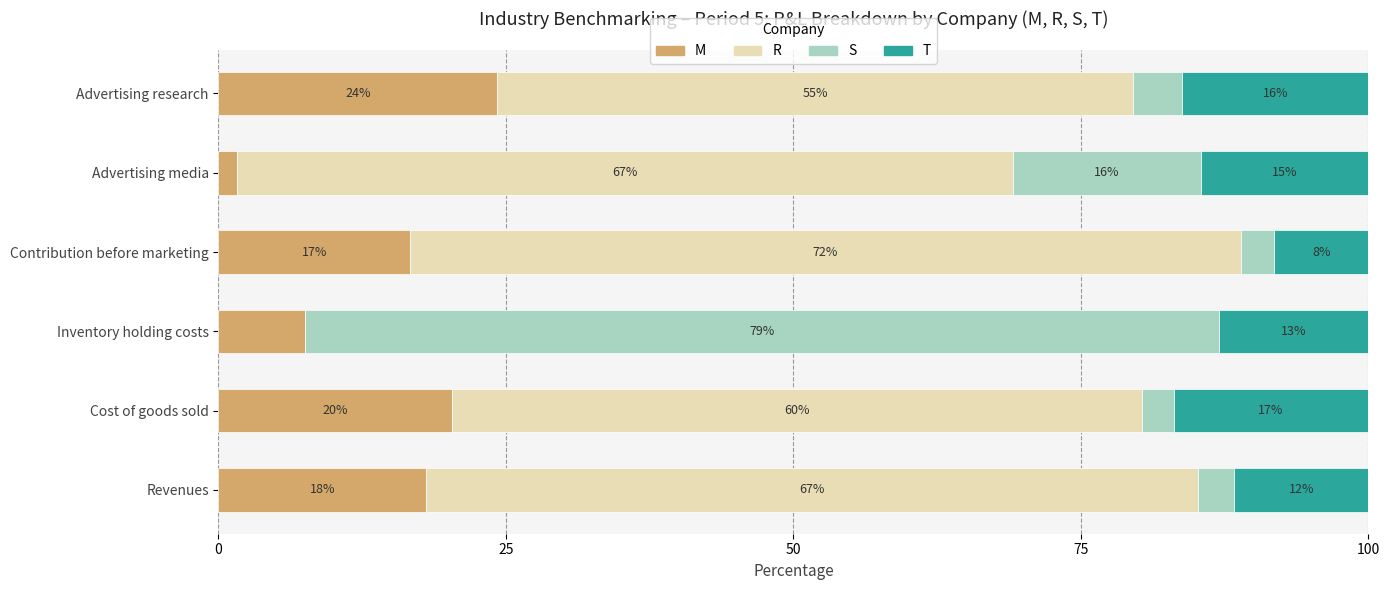

Which category has the highest value in the M series?

Advertising research